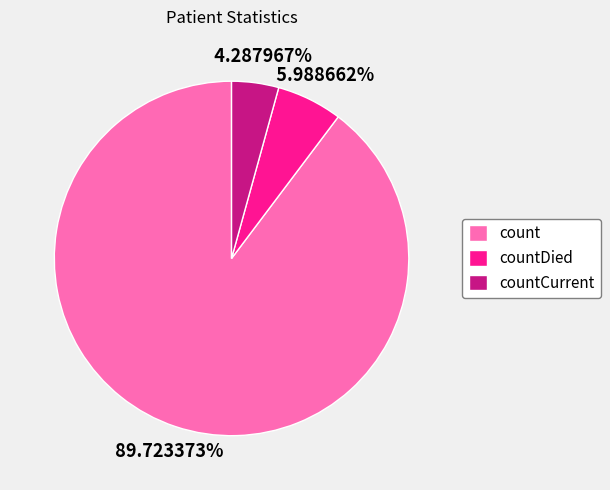

Which category has the biggest portion of the pie?

count